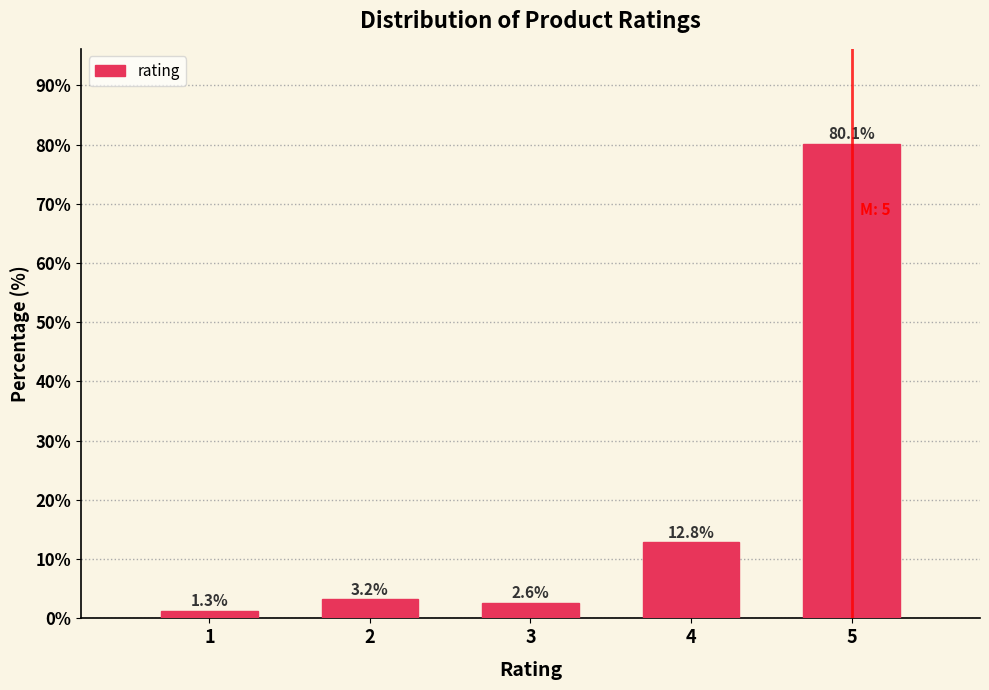

Reading left to right, list all the values displayed in this chart.

1.3	3.2	2.6	12.8	80.1